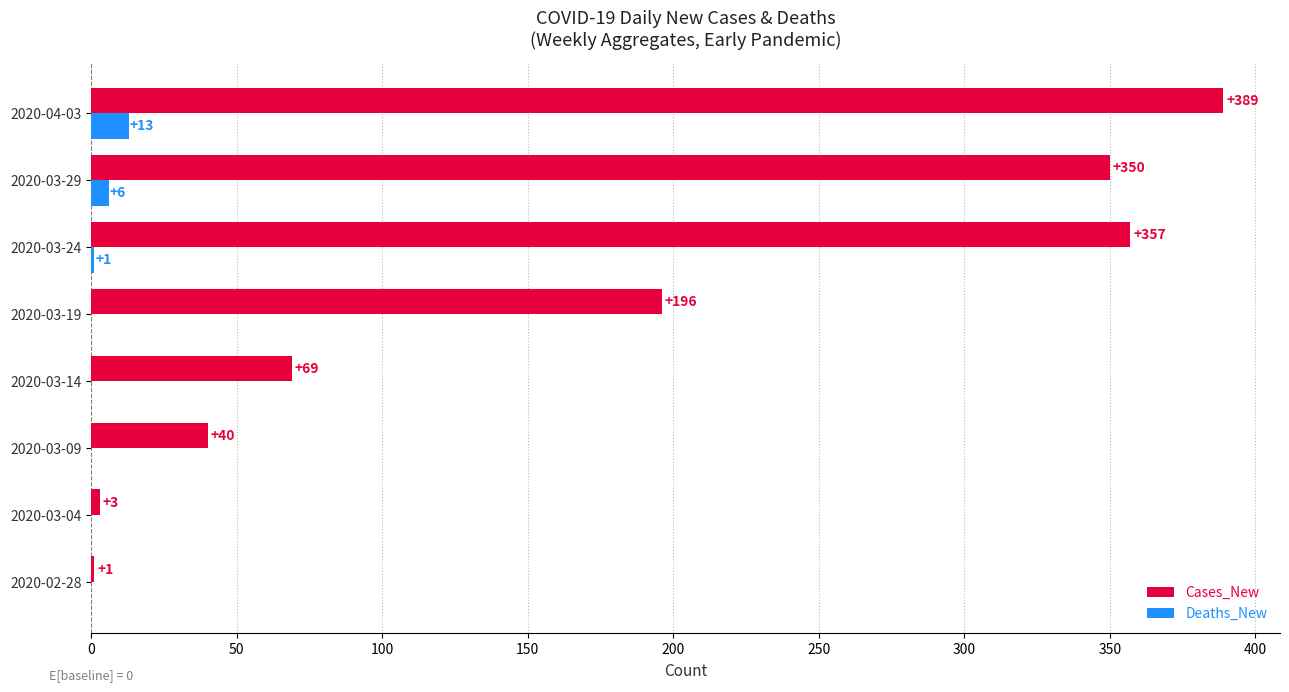

The value of Cases_New at 2020-04-03 is 389. True or false?

True